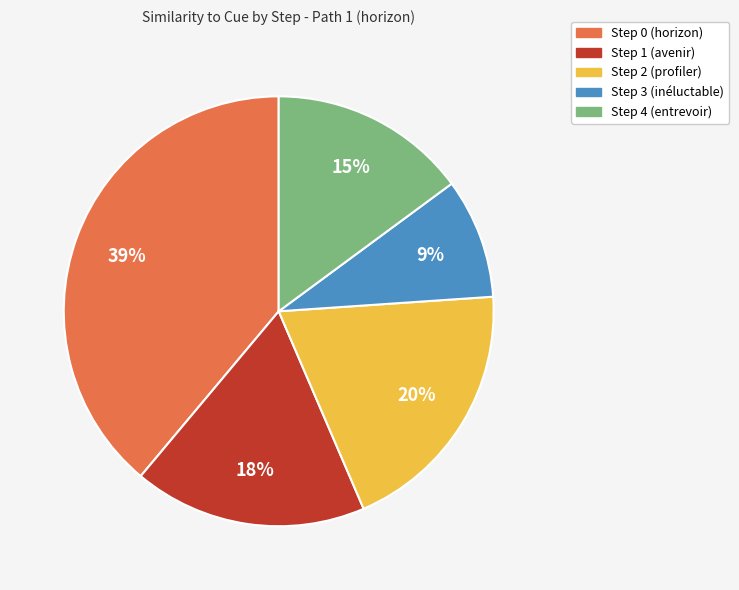

Combined, do Step 0 (horizon) and Step 3 (inéluctable) account for over 50%?

No